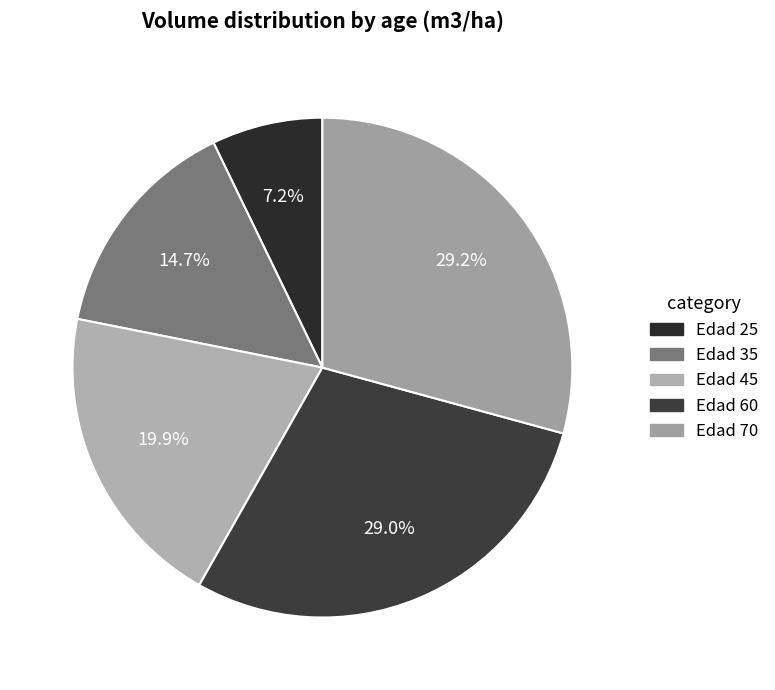

True or false: Edad 60 accounts for 29% of the total.

True